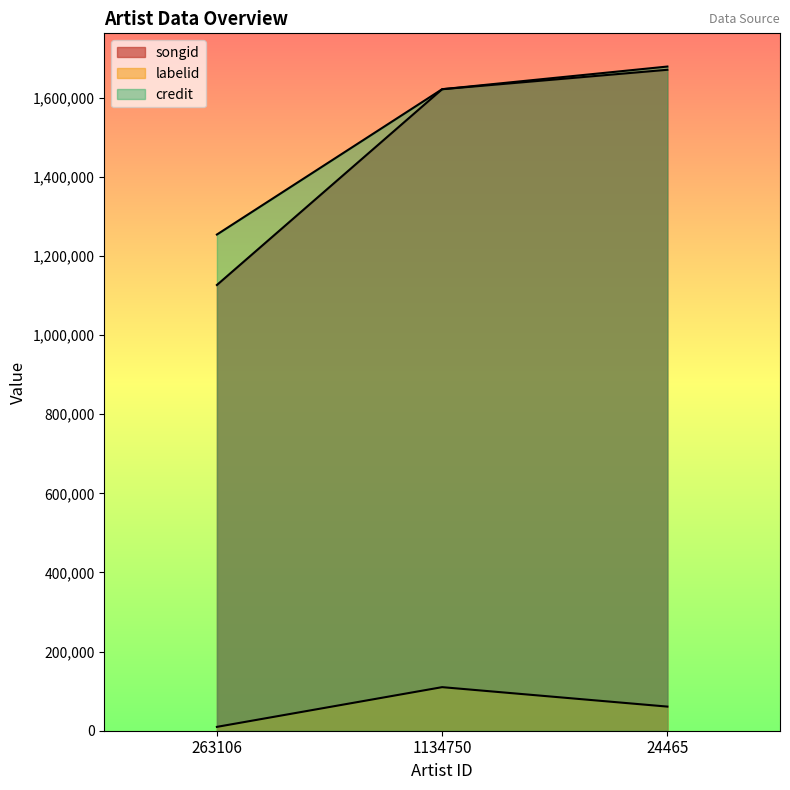

The labelid series shows 104610 at 24465. True or false?

False